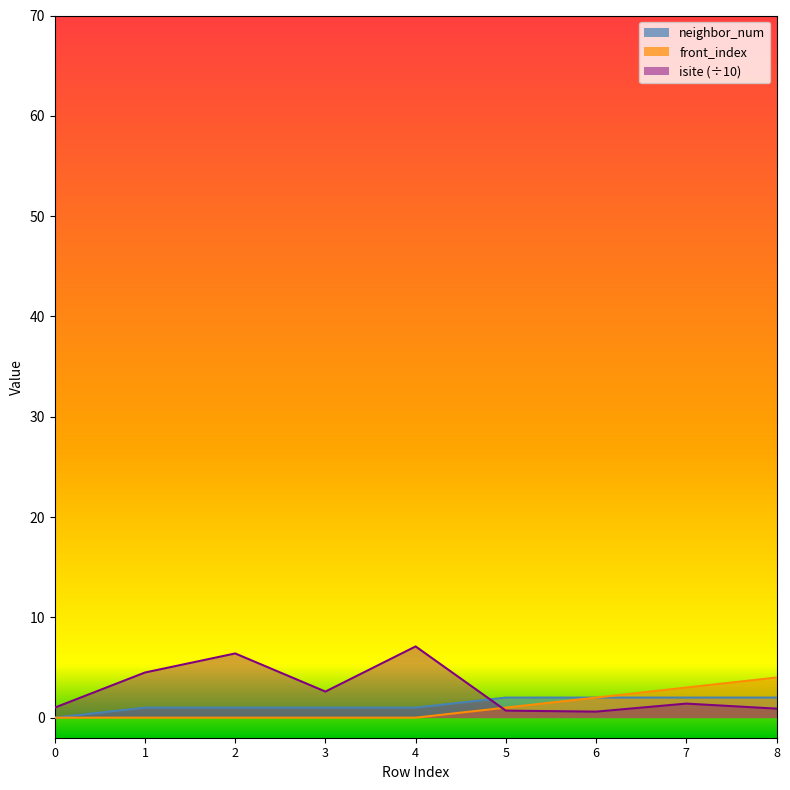

At which label does neighbor_num first exceed 1?

5